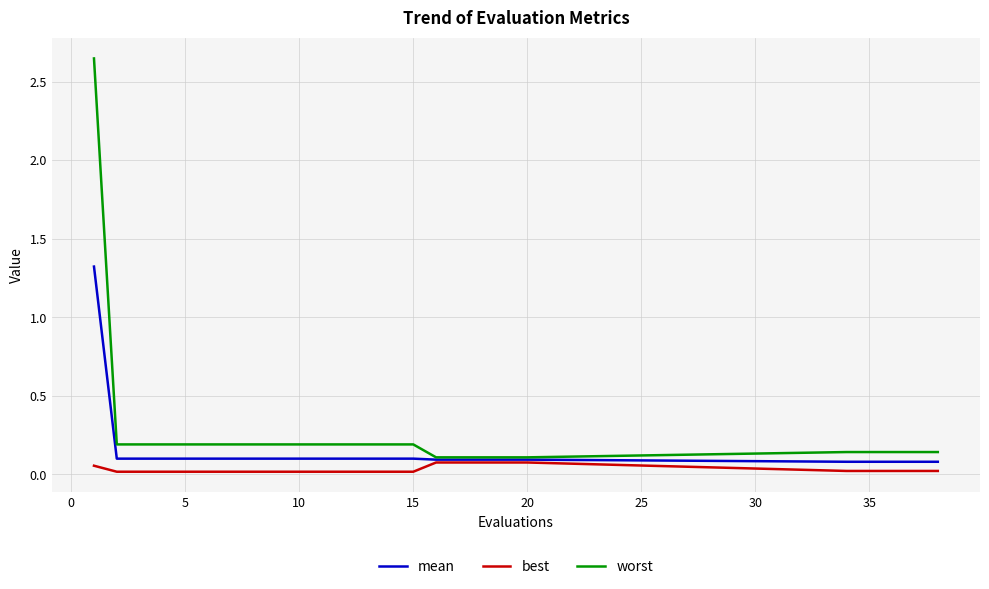

Rank the series by their average value, from lowest to highest.

best, mean, worst